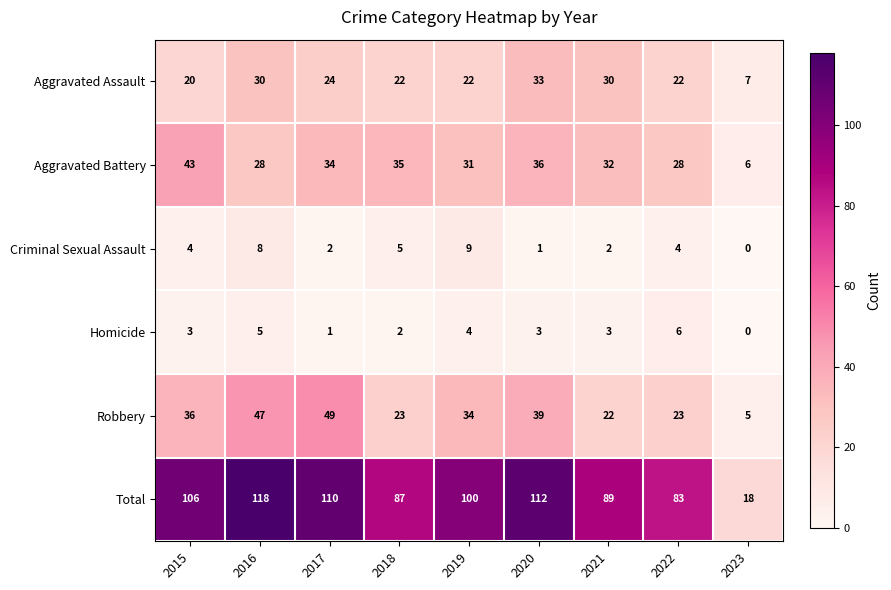

Which category has the highest value across all series?

2016